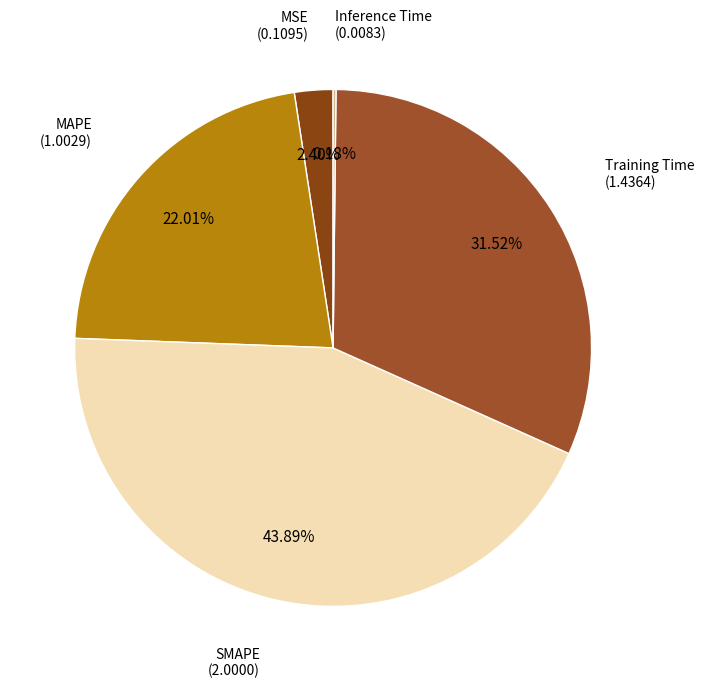

Rank the categories by value from highest to lowest.

SMAPE, Training Time, MAPE, MSE, Inference Time